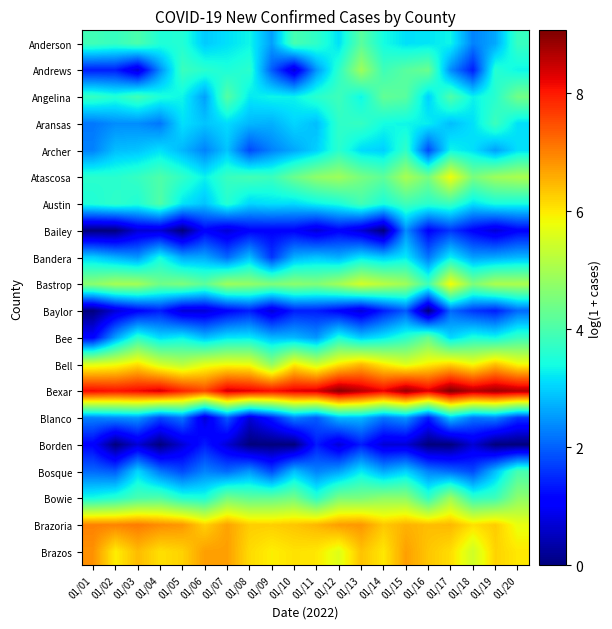

How many data points does each series have?

20